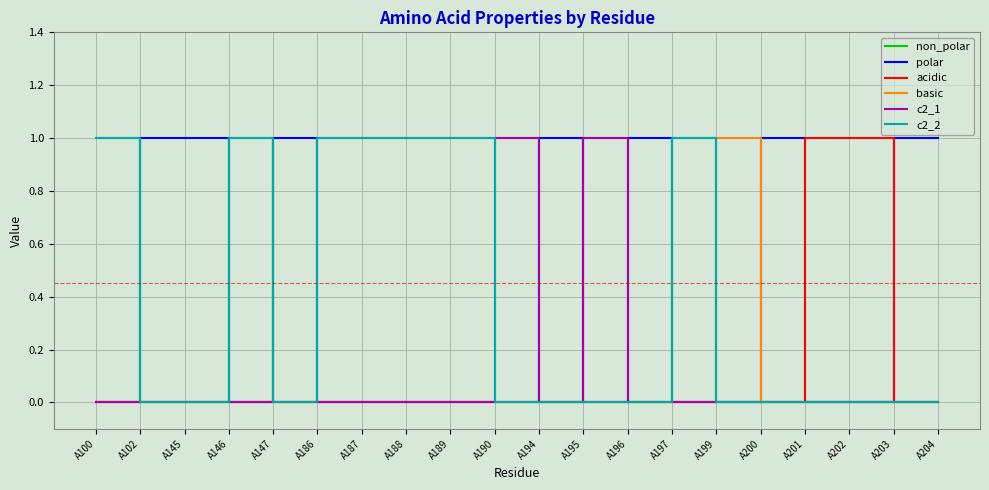

True or false: c2_2 has more than 0 interior local peaks.

True